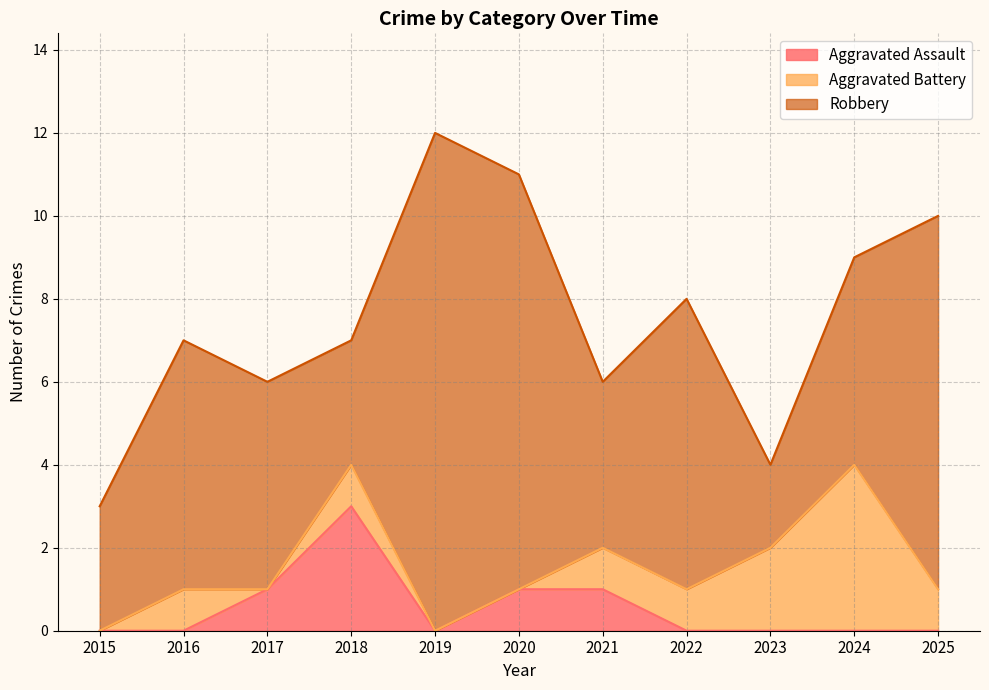

What is the difference between the maximum and minimum values in the Robbery series?

10